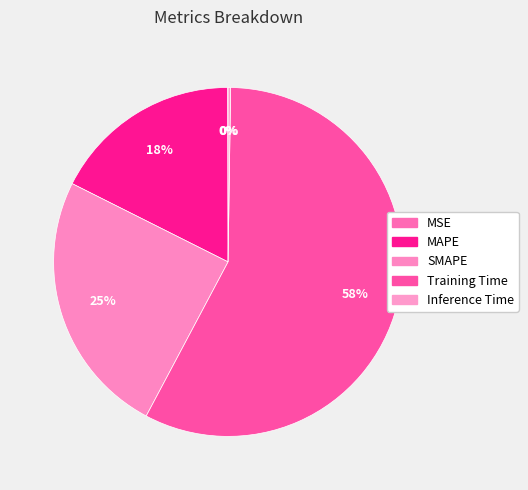

True or false: Inference Time accounts for 0% of the total.

True